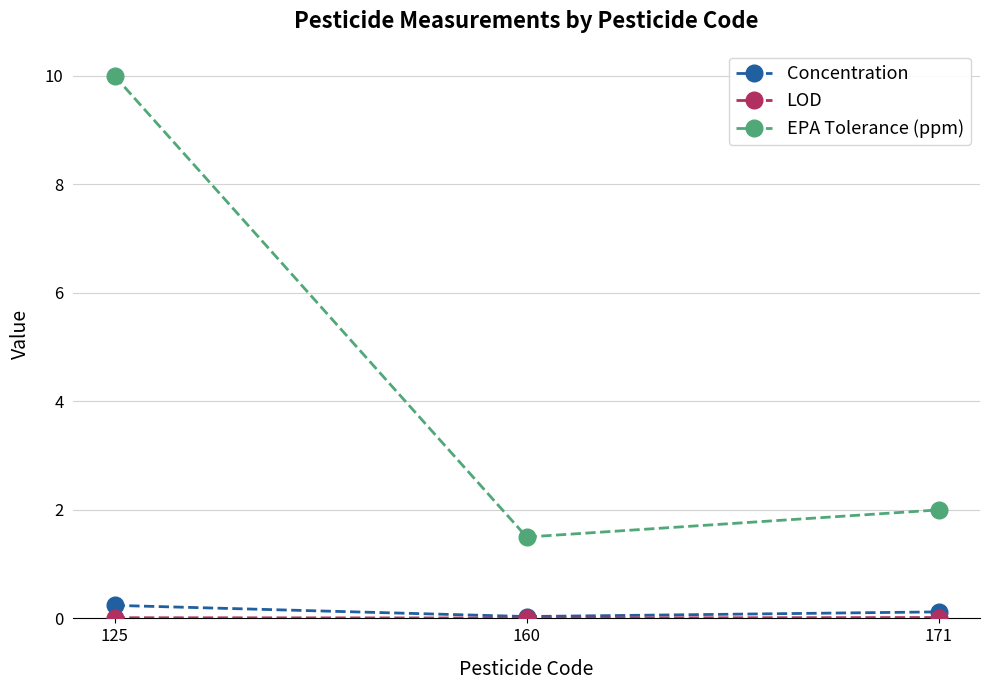

Which label corresponds to the largest value in the chart?

125